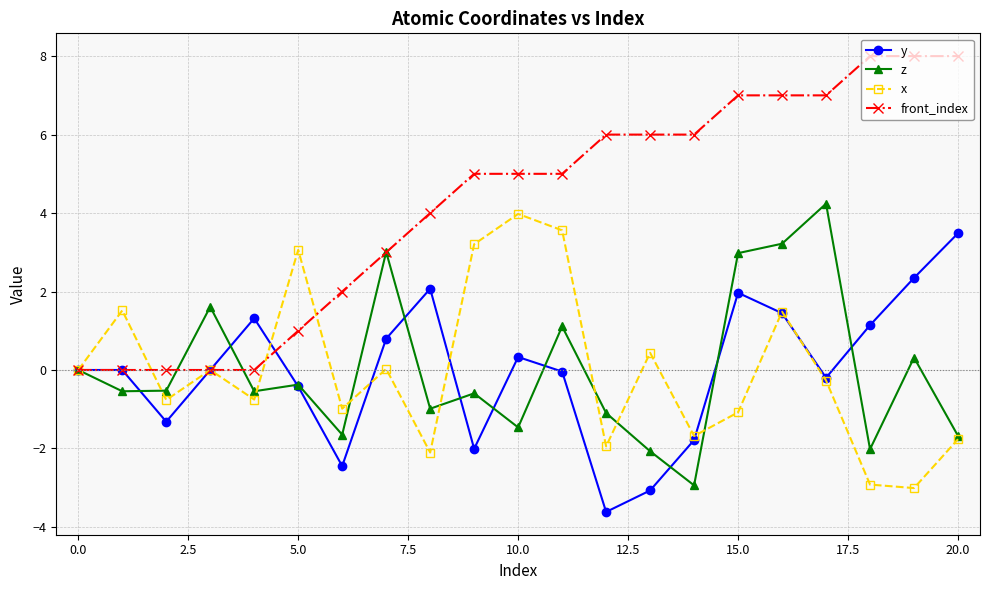

What is the value of the front_index point at the 15th from the left?

6.0